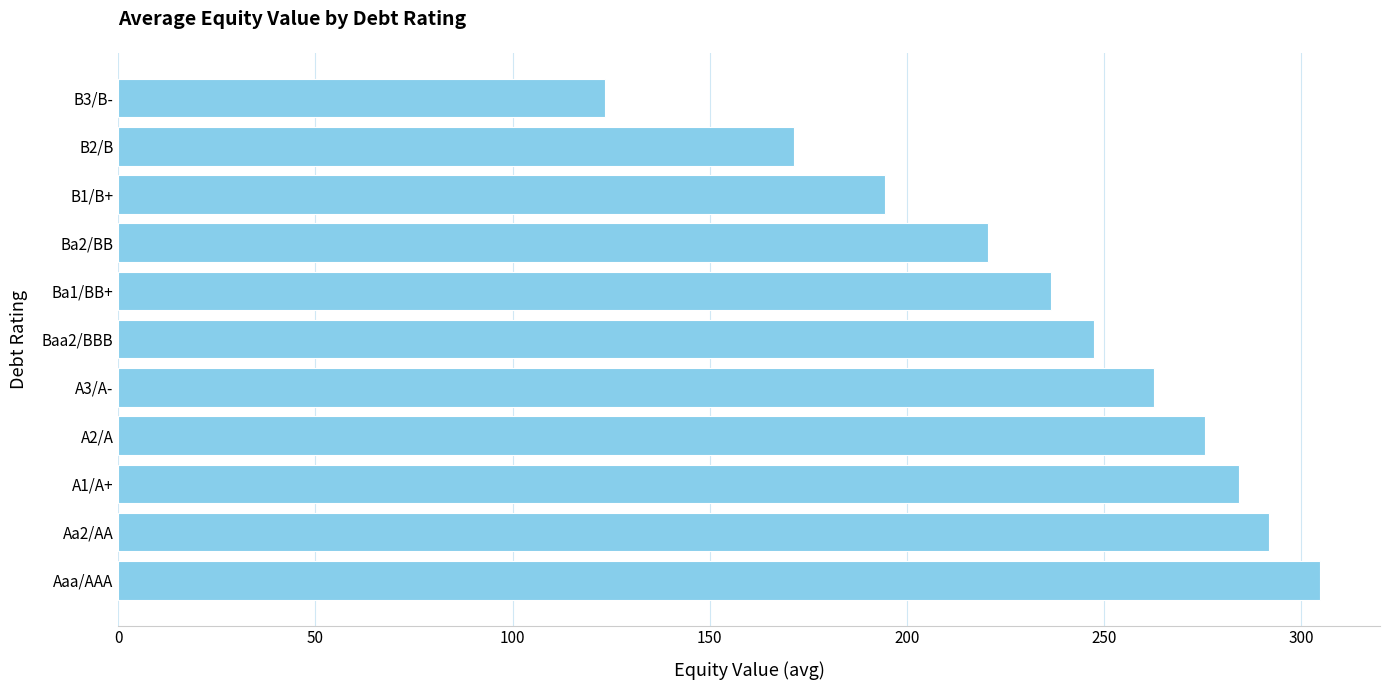

List the labels in order of value, smallest first.

B3/B-, B2/B, B1/B+, Ba2/BB, Ba1/BB+, Baa2/BBB, A3/A-, A2/A, A1/A+, Aa2/AA, Aaa/AAA